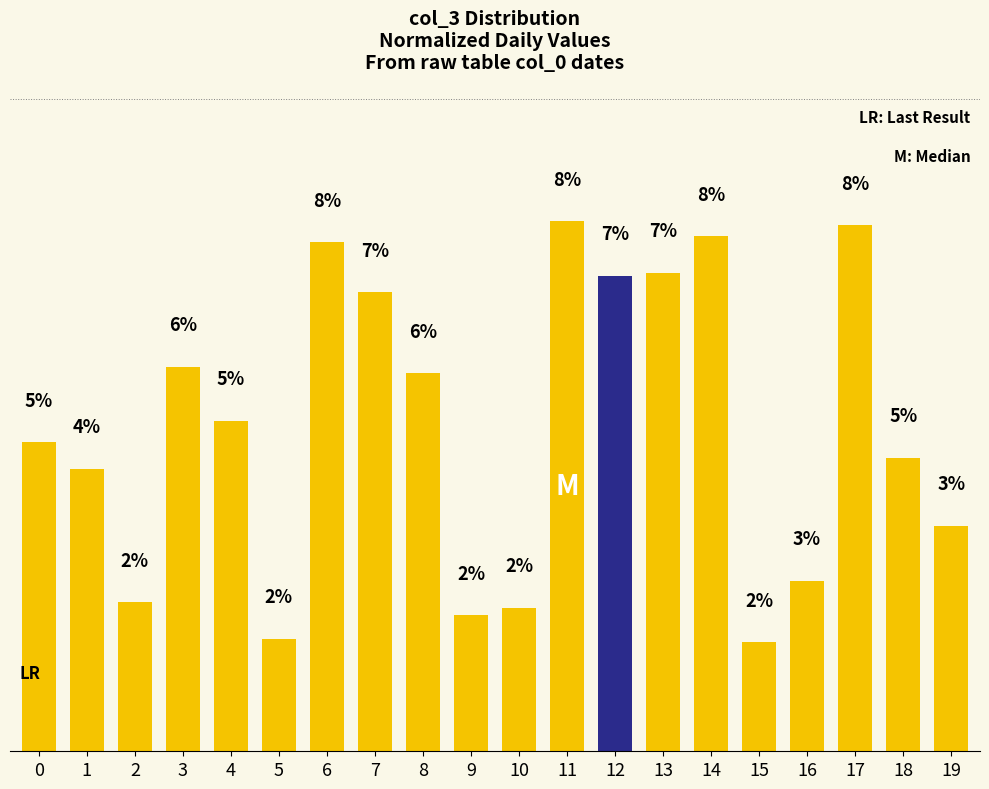

True or false: the data shows 3.4 at 10.

False